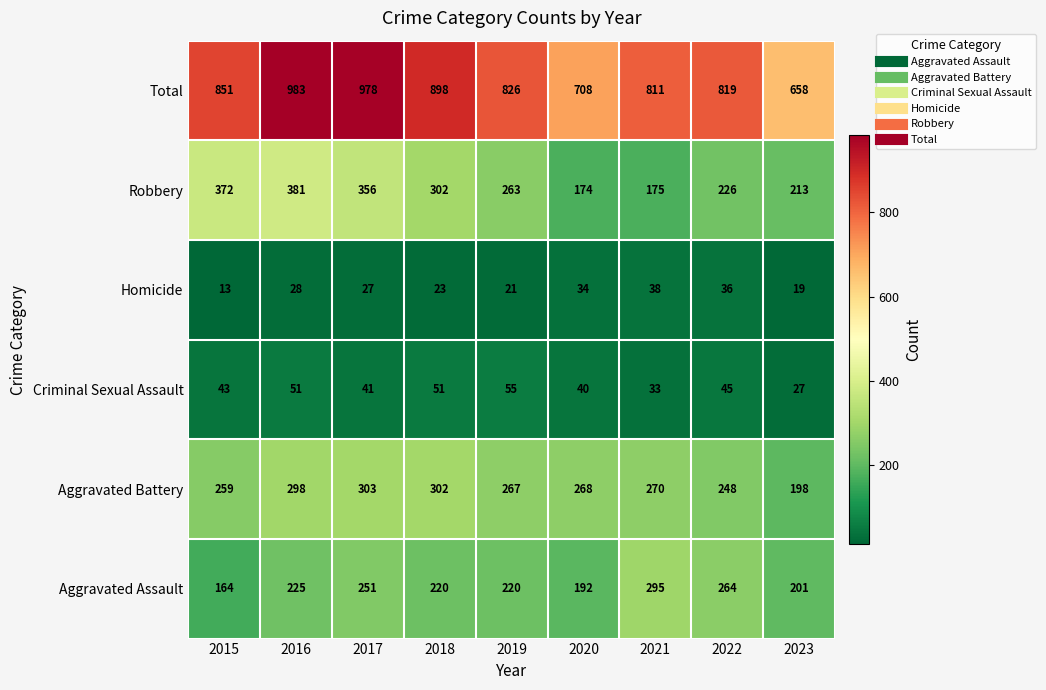

At which category is the sum across all series the highest?

2016